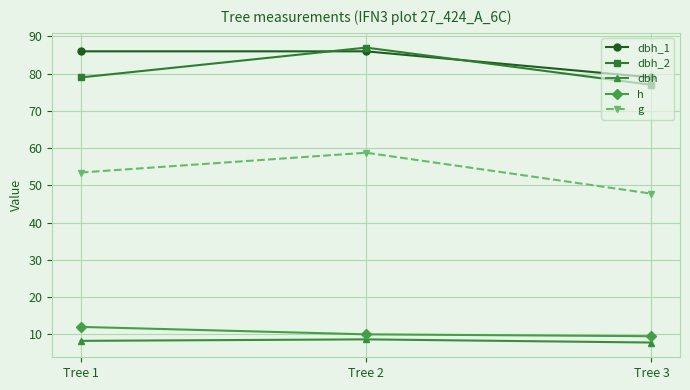

Rank the categories by g value from highest to lowest.

Tree 2, Tree 1, Tree 3